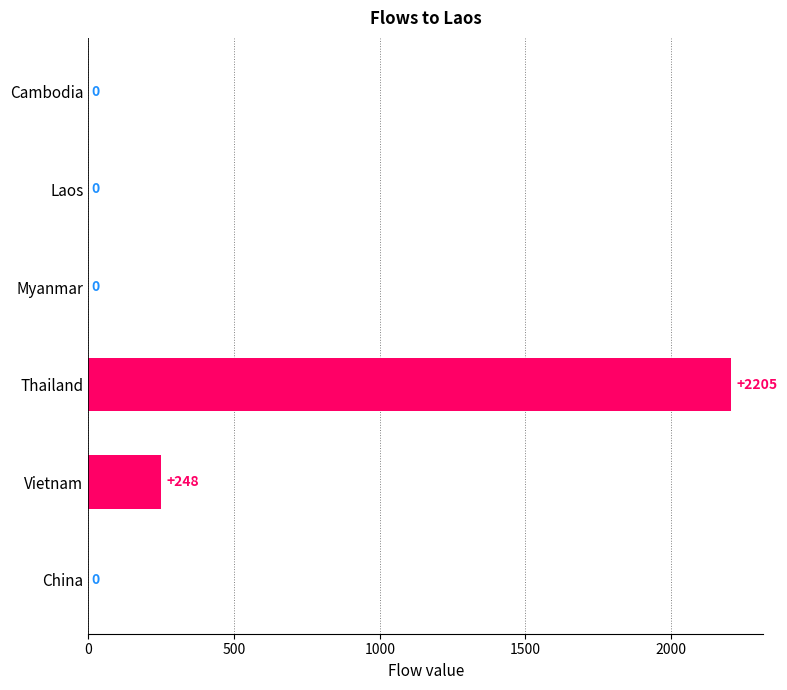

Where is the data nearest to the value 1102?

Vietnam